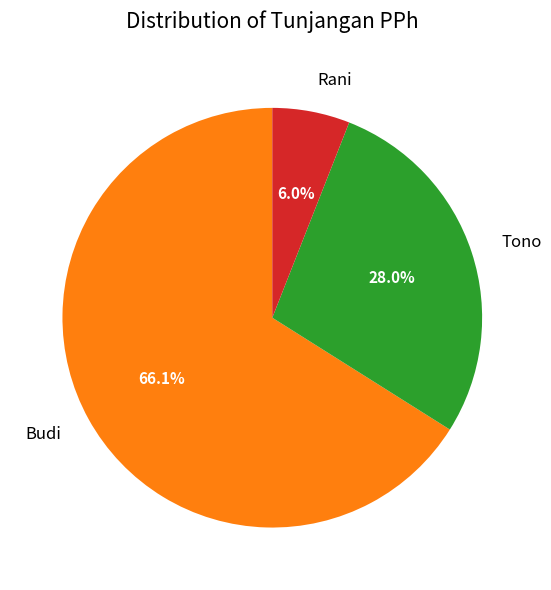

What percentage is the Rani slice, to the nearest percent?

6%